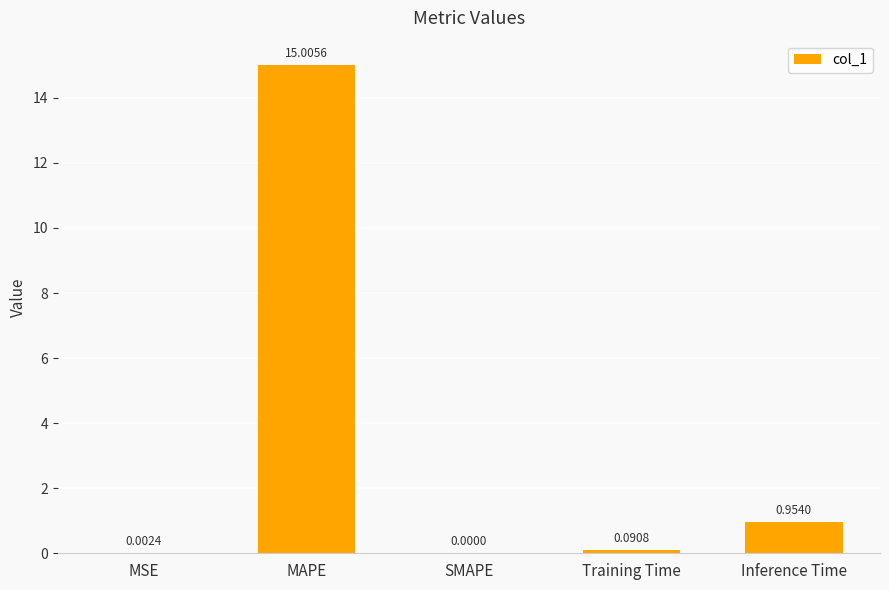

Between MSE and Inference Time, which is larger?

Inference Time